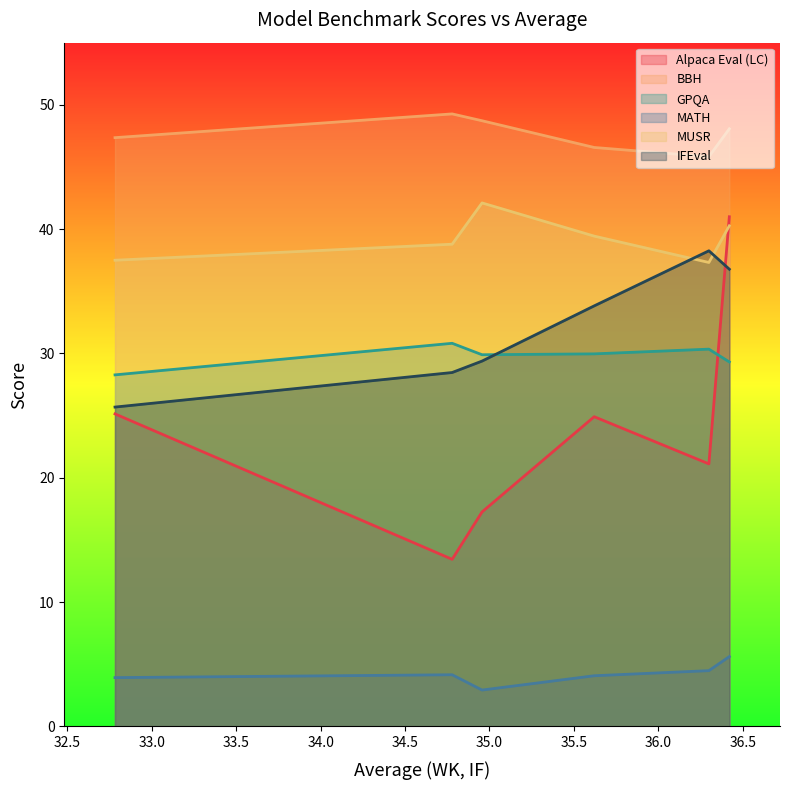

True or false: BBH and MATH intersect in this chart.

False